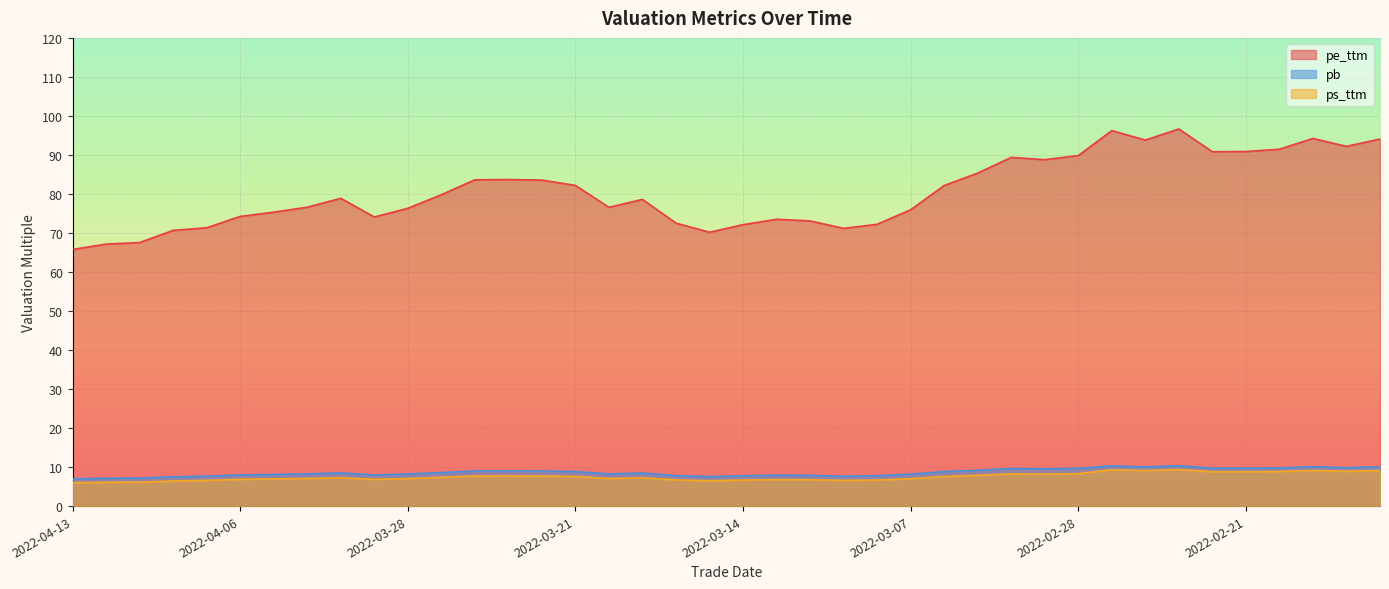

What is the total value across all series at 2022-03-08?

86.7